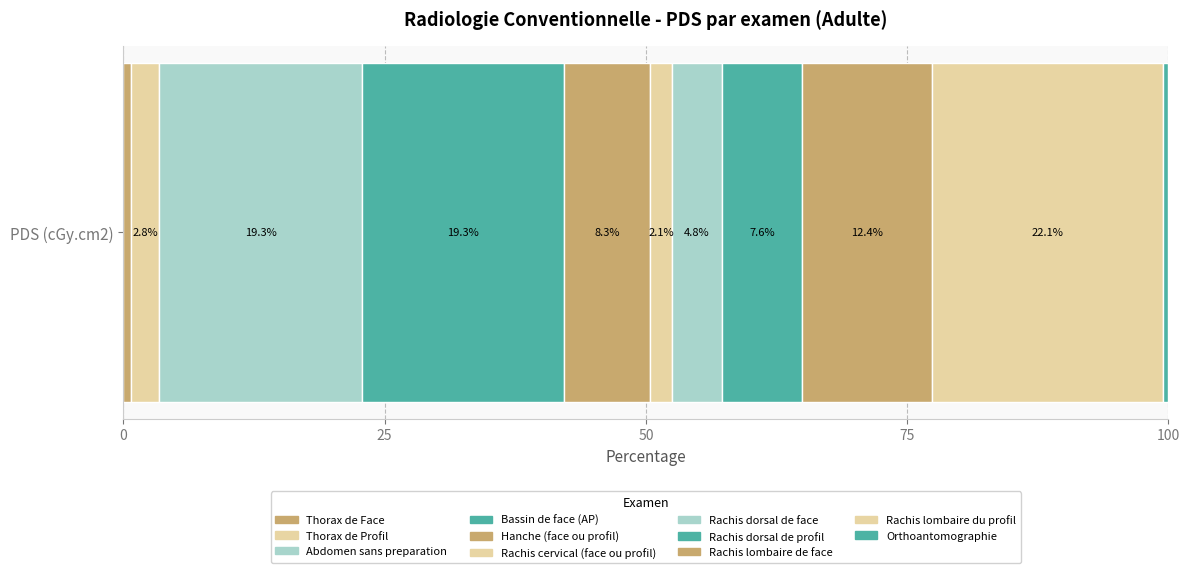

Count the number of categories in the chart.

1